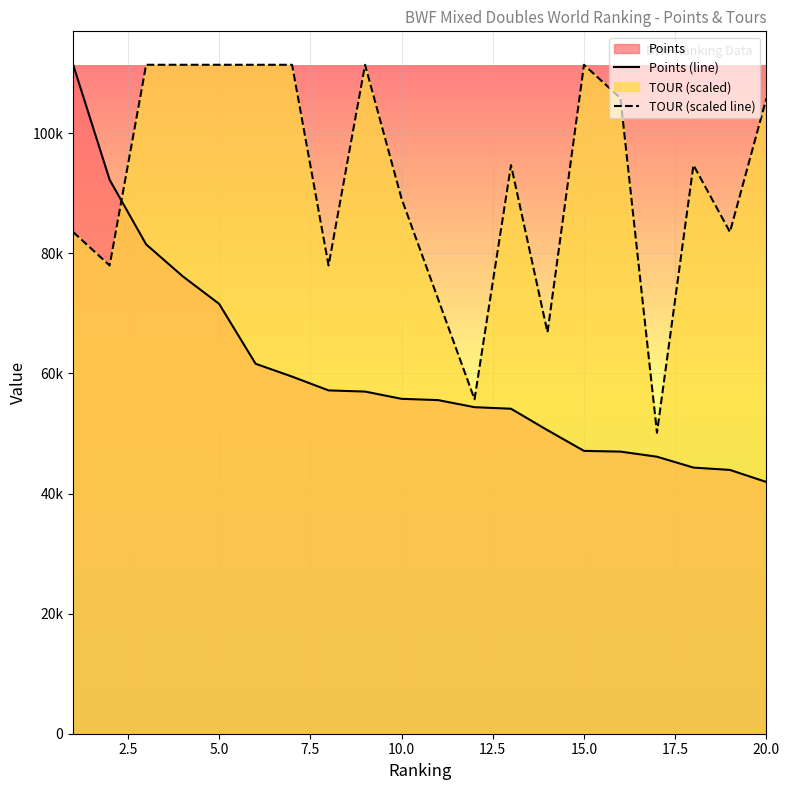

The TOUR (scaled line) series shows 22237.4 at 16. True or false?

False